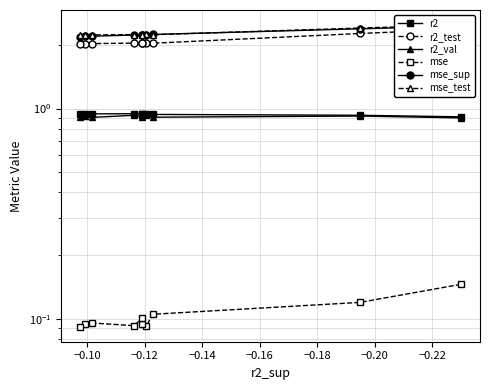

What is the lowest value of the r2 series?

0.9